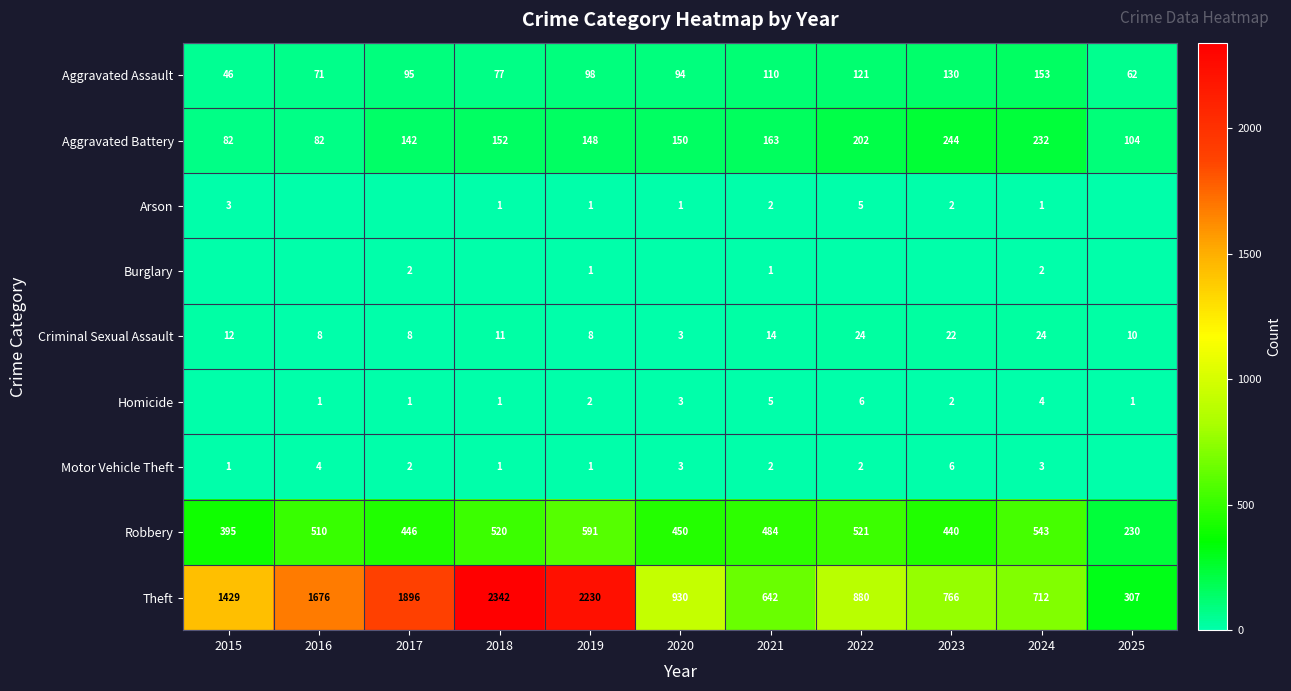

What is the spread (max minus min) of values at 2024?

711